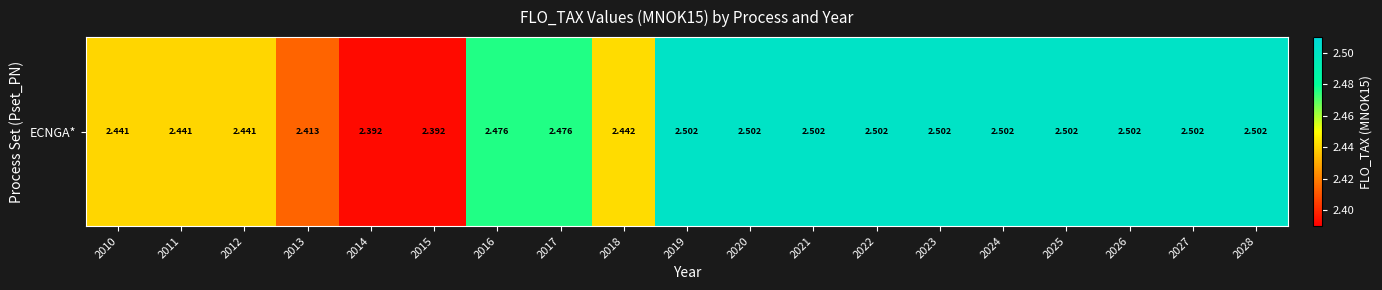

List the labels in order of value, largest first.

2019, 2020, 2021, 2022, 2023, 2024, 2025, 2026, 2027, 2028, 2016, 2017, 2018, 2010, 2011, 2012, 2013, 2014, 2015